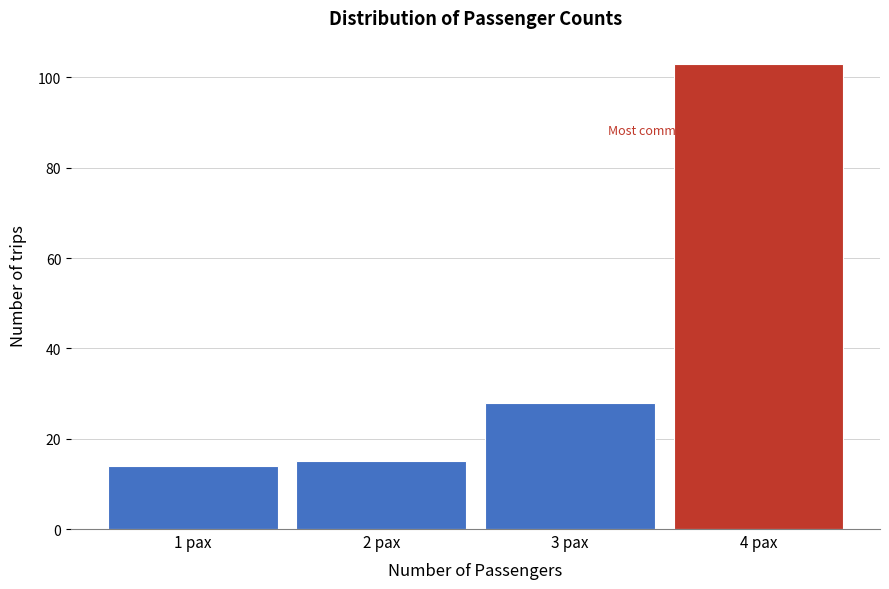

Which range on the x-axis has the tallest bar?

3.5 to 4.5